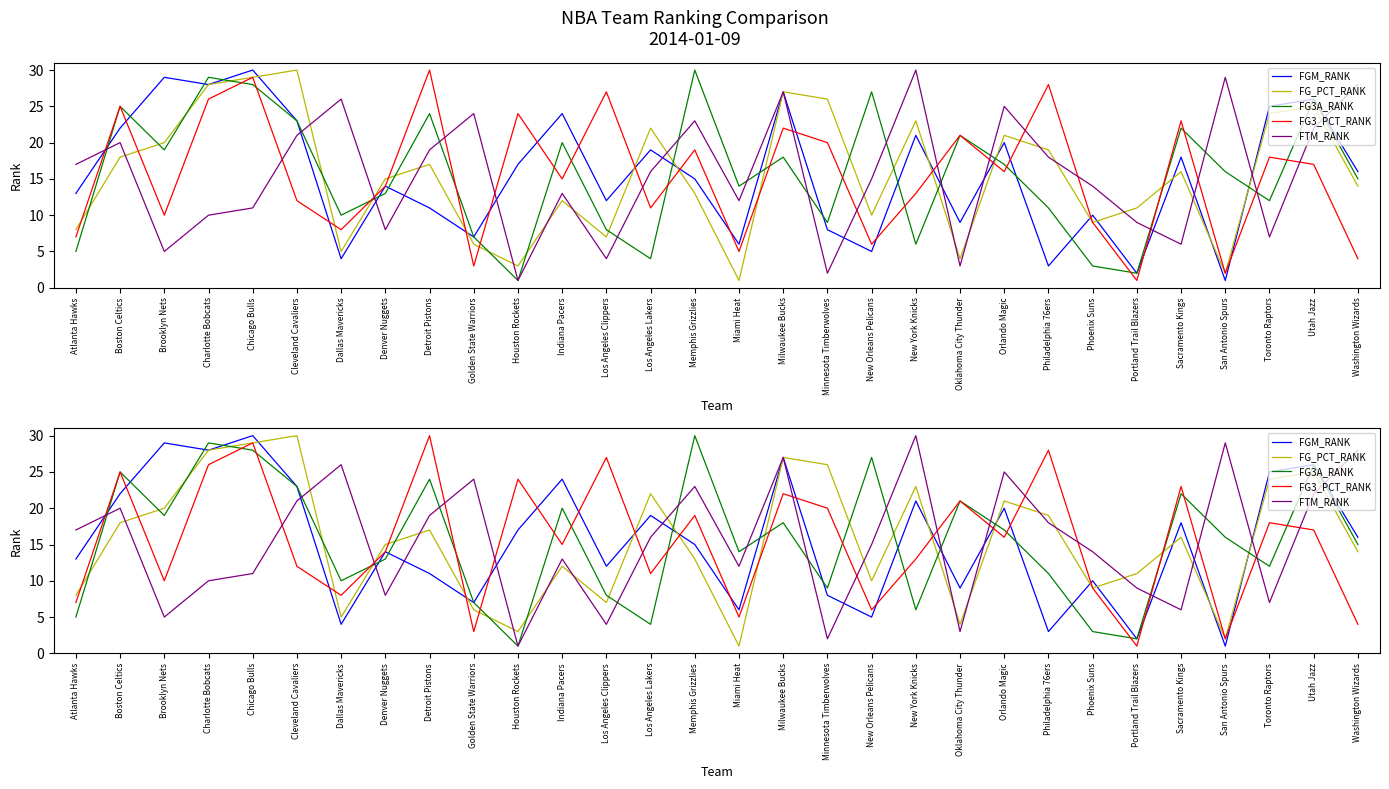

What is the difference between the maximum and minimum values in the FG3A_RANK series?

29